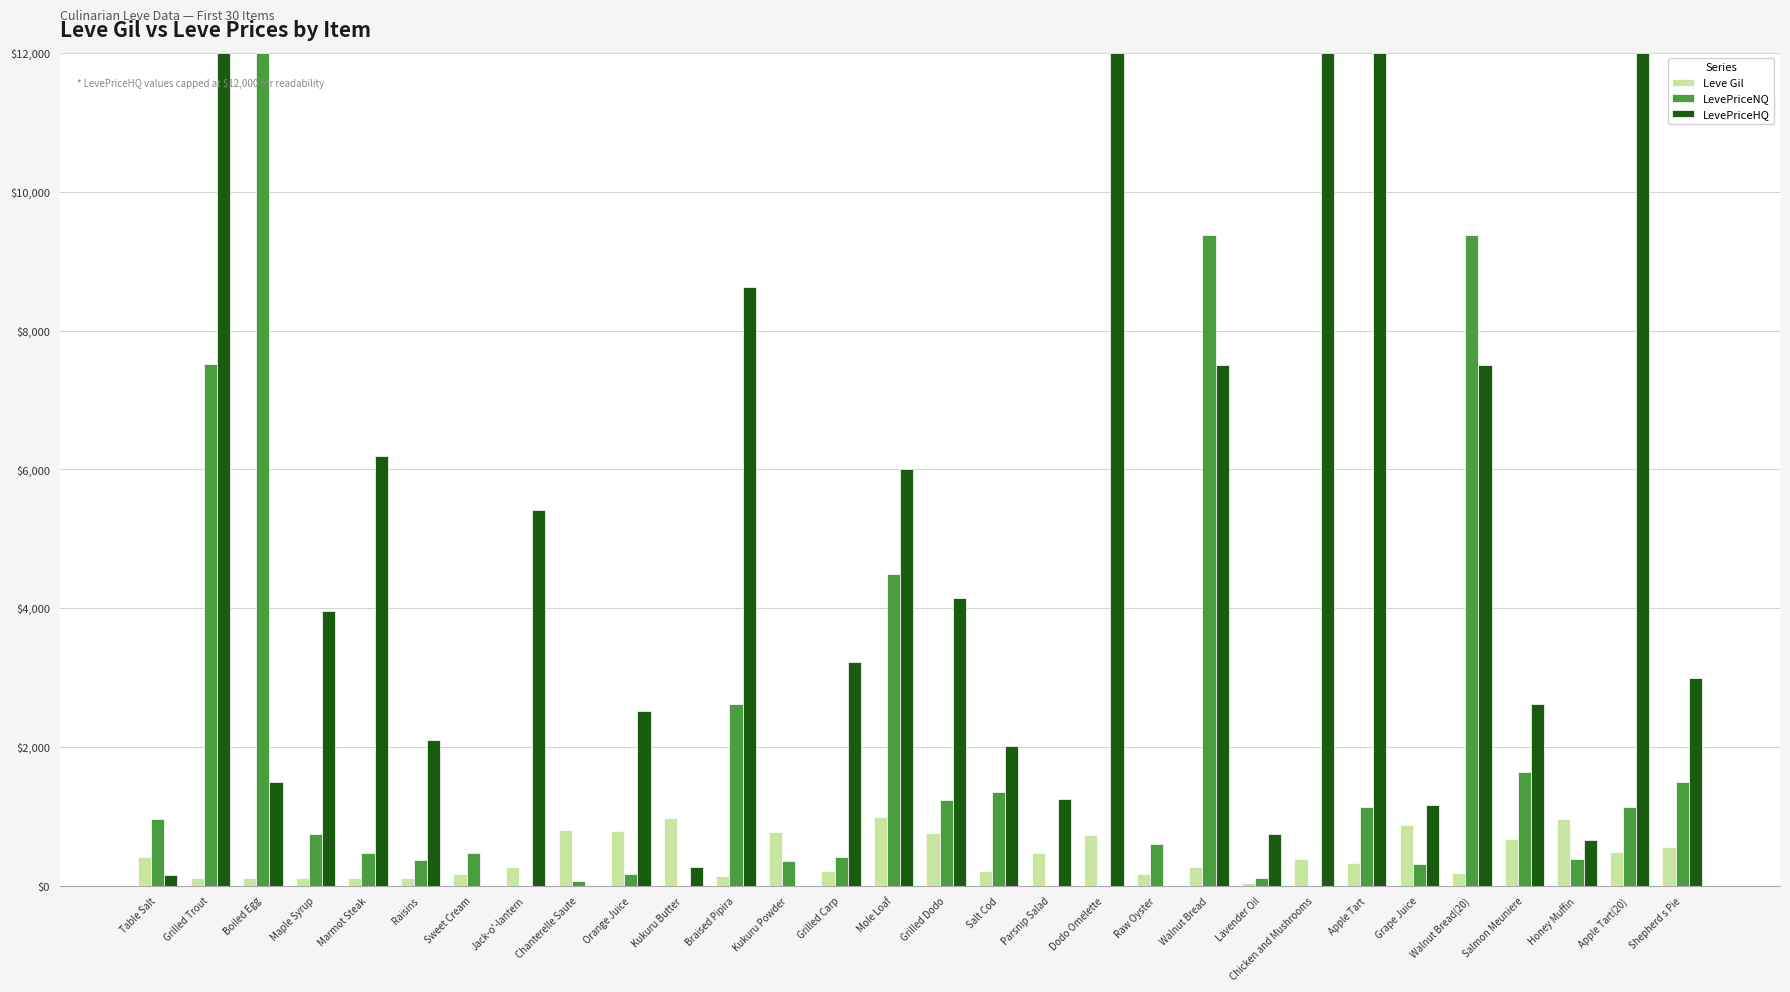

True or false: LevePriceNQ has a value of 382 at Raisins.

True